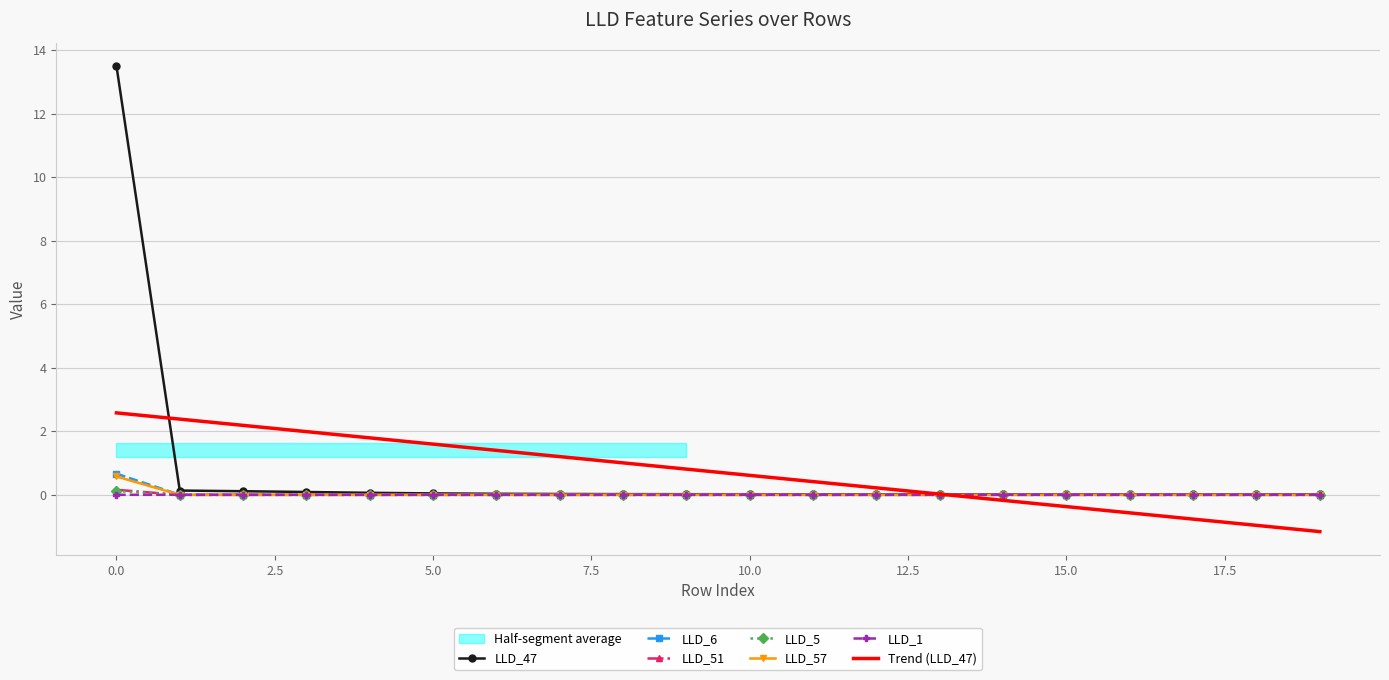

What is the difference between the maximum and second lowest values in the LLD_6 series?

0.7